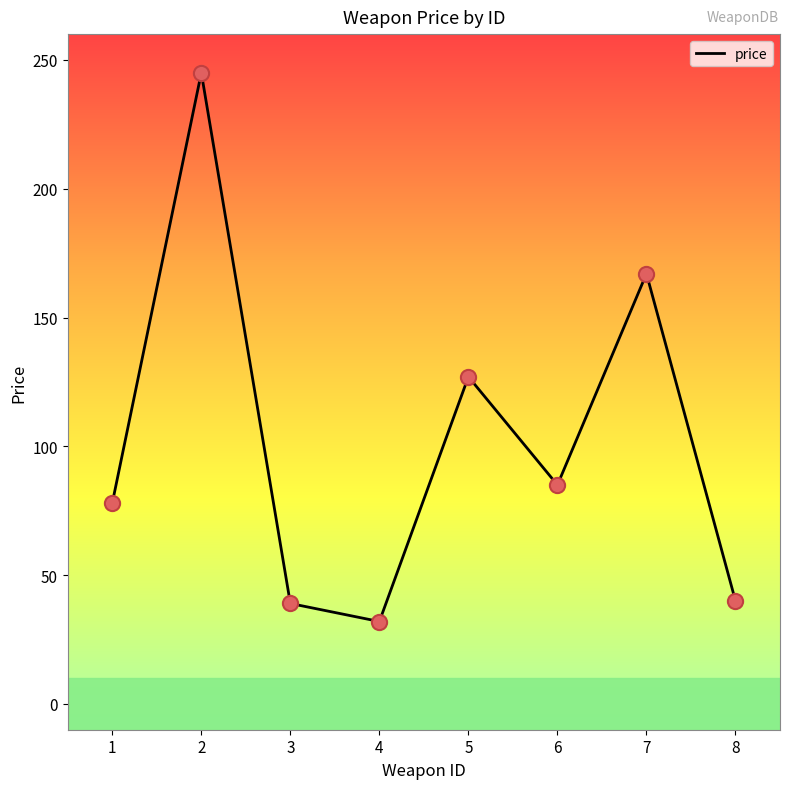

Which has a higher value, 3 or 4?

3